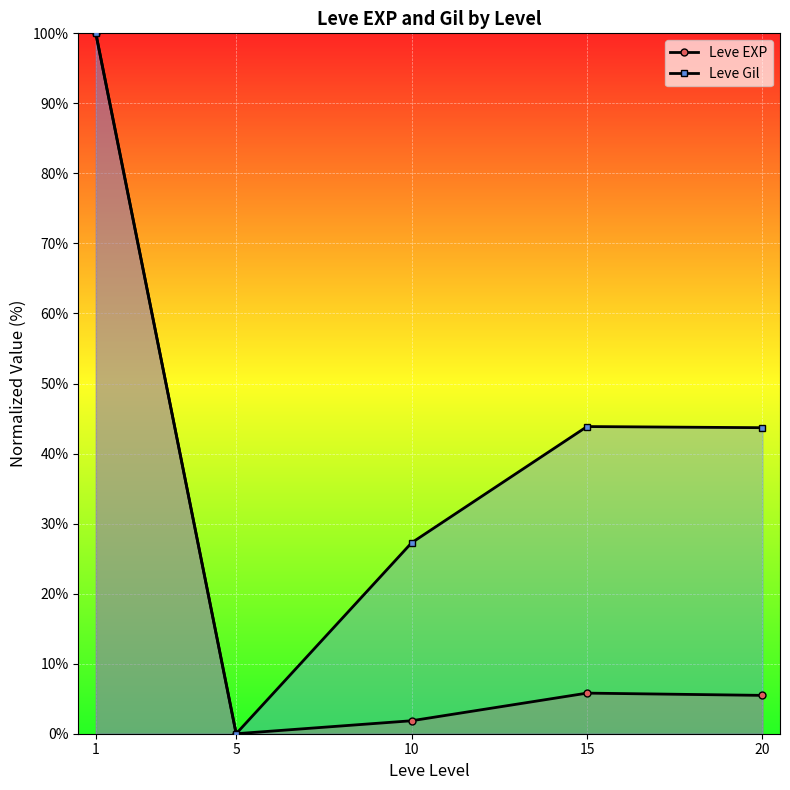

What is the average value of the Leve Gil series?

43.0